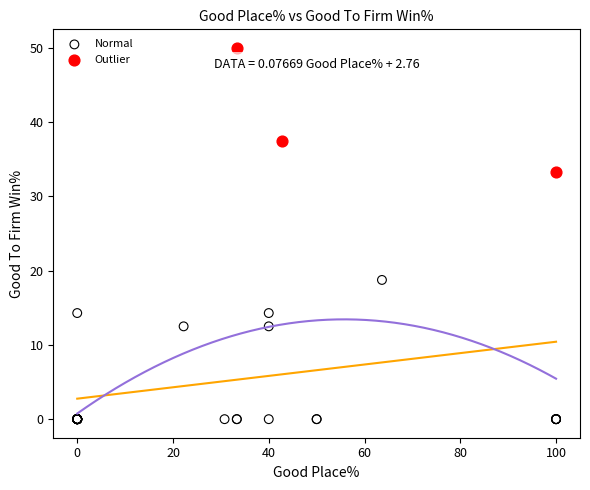

Which series contains the highest Y value?

Outlier